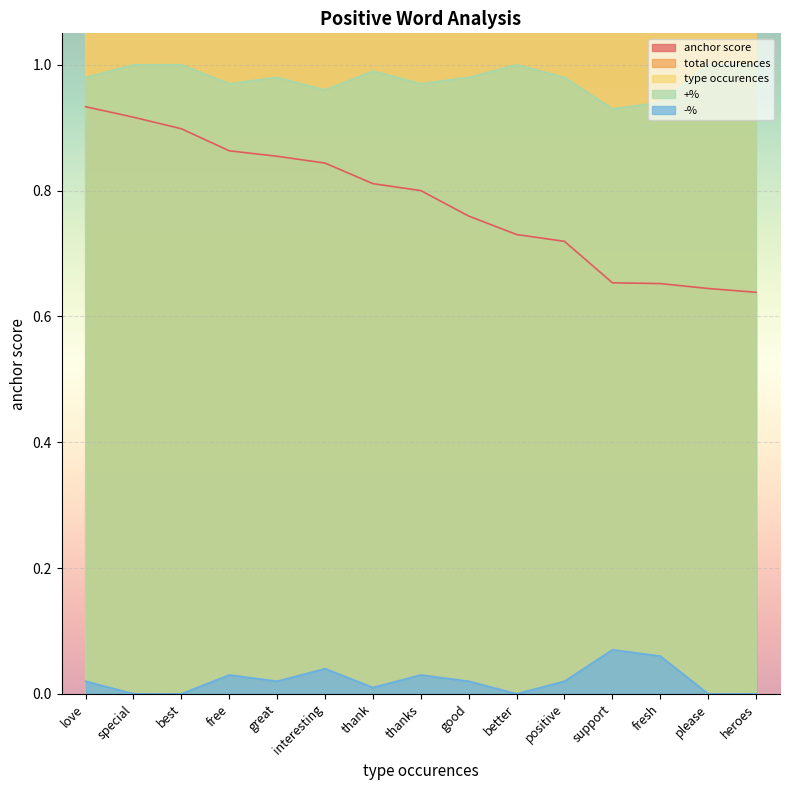

True or false: anchor score and -% intersect in this chart.

False